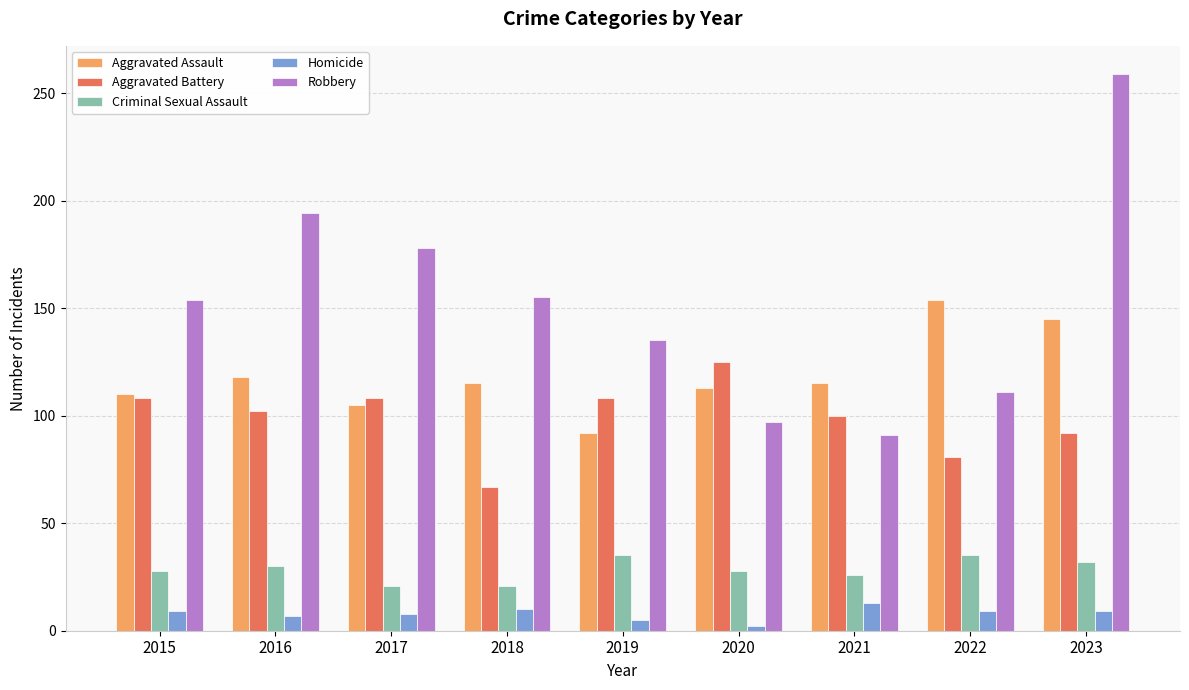

Which series has the largest total across all categories?

Robbery